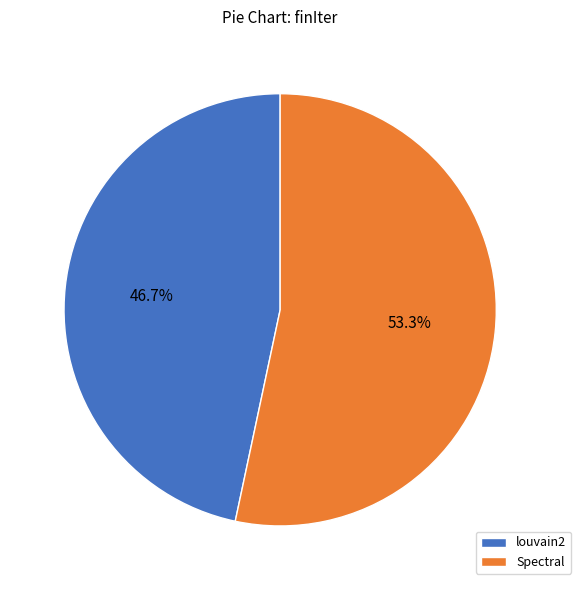

What is the ratio of the value at Spectral to the value at louvain2?

1.1